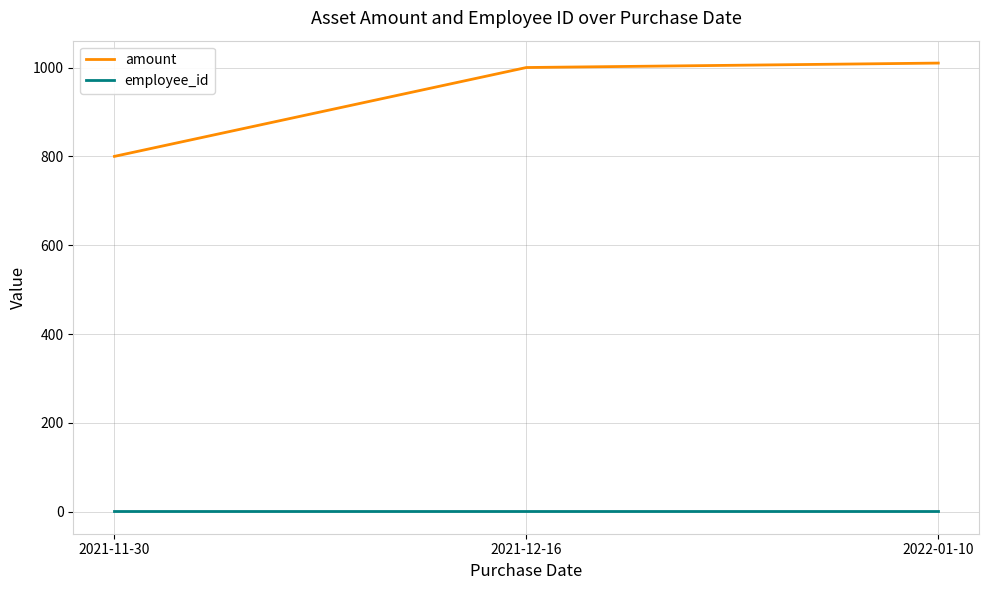

What are all the series names shown in the legend?

amount, employee_id